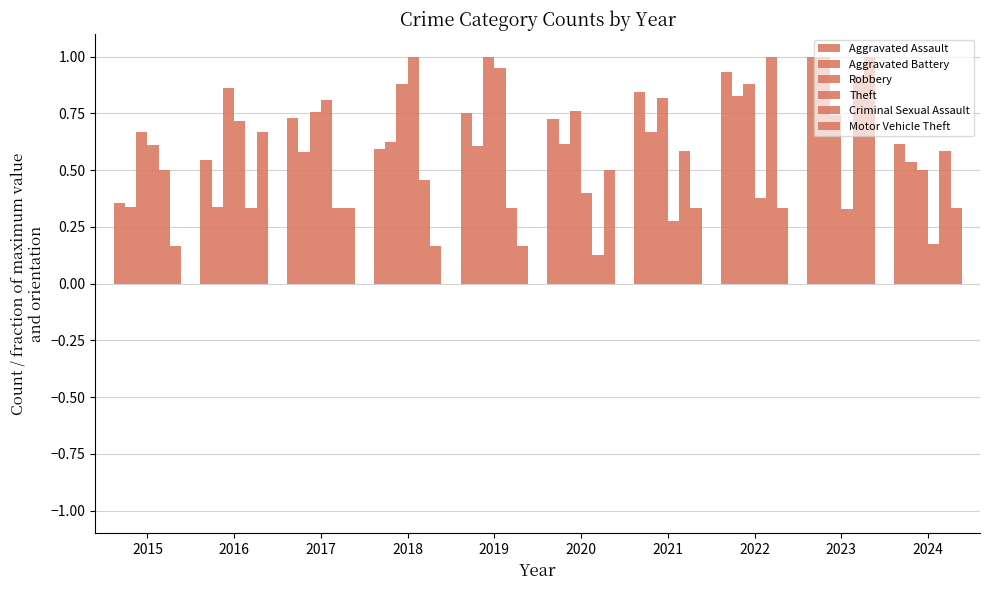

At how many categories does at least one series exceed 0?

10